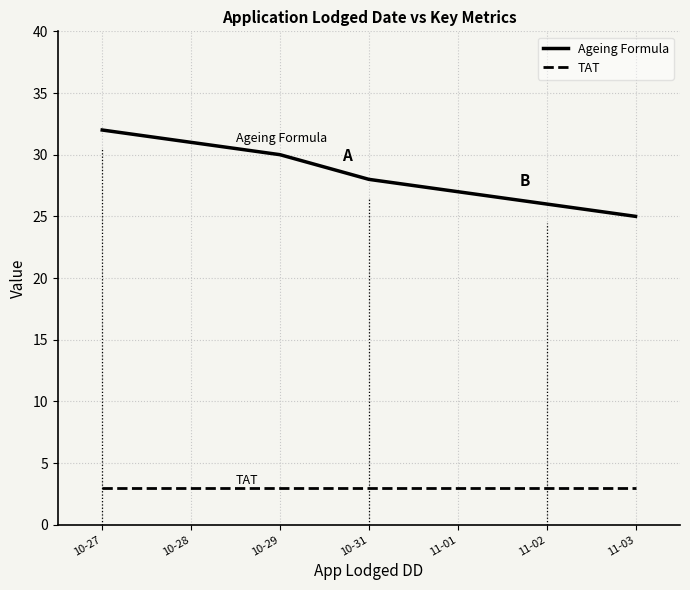

Reading left to right, transcribe all the data shown in this chart.

Ageing Formula: 10-27=32	10-28=31	10-29=30	10-31=28	11-01=27	11-02=26	11-03=25
TAT: 10-27=3	10-28=3	10-29=3	10-31=3	11-01=3	11-02=3	11-03=3